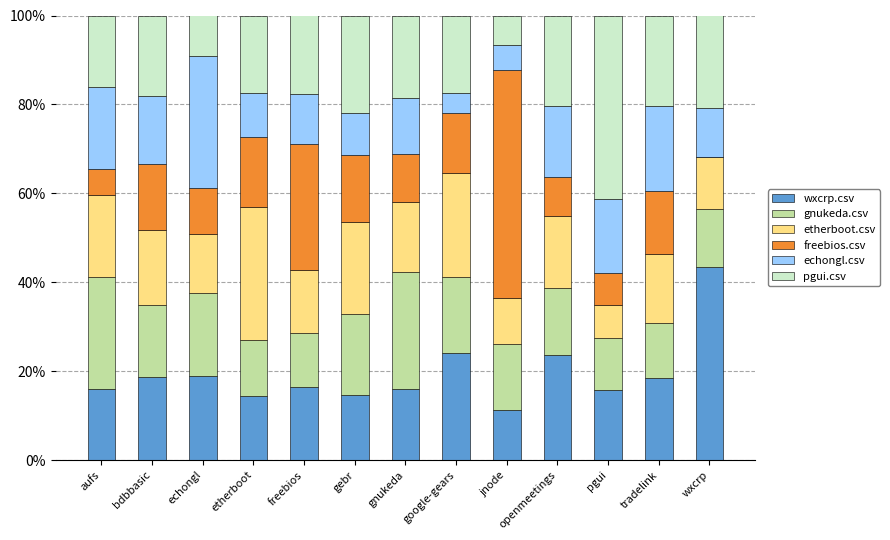

What is the total value across all series at echongl?

1.0